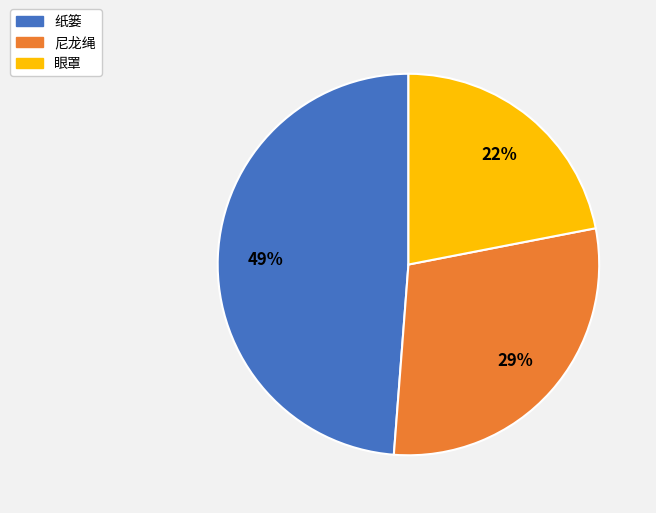

To the nearest percent, what is the average slice percentage?

33%